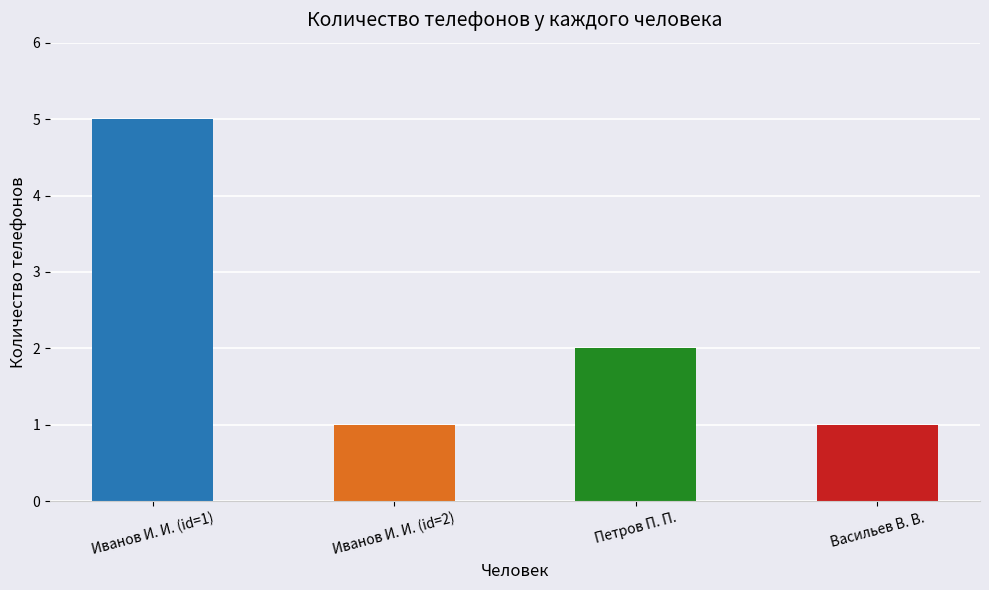

Is it true that the value at Иванов И. И. (id=2) is 0?

False